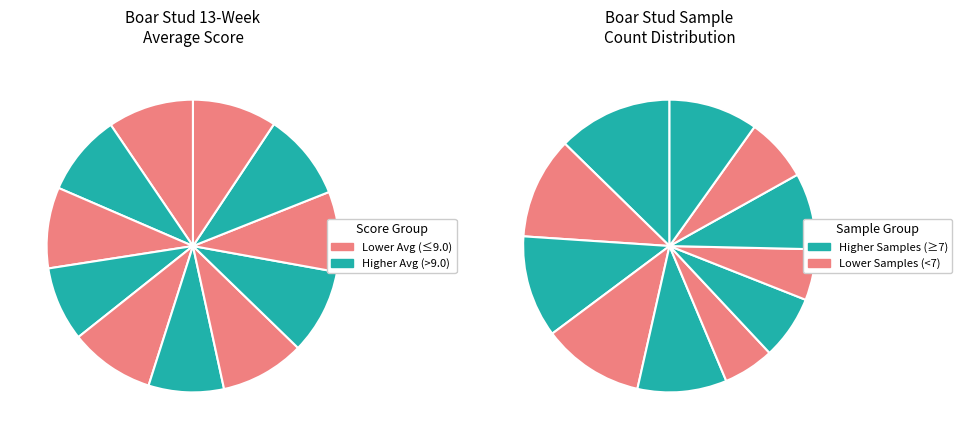

To the nearest percent, what percentage of the pie is MB 7092?

9%